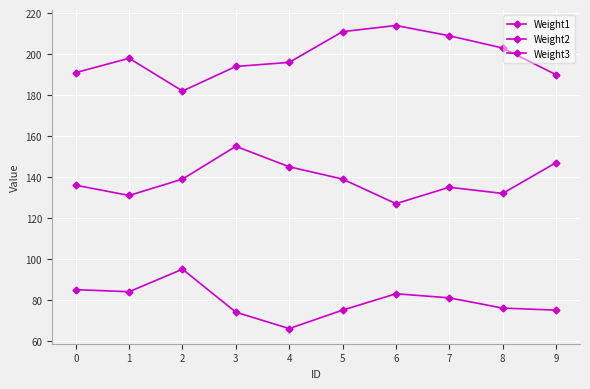

Does the chart have visible grid lines?

Yes